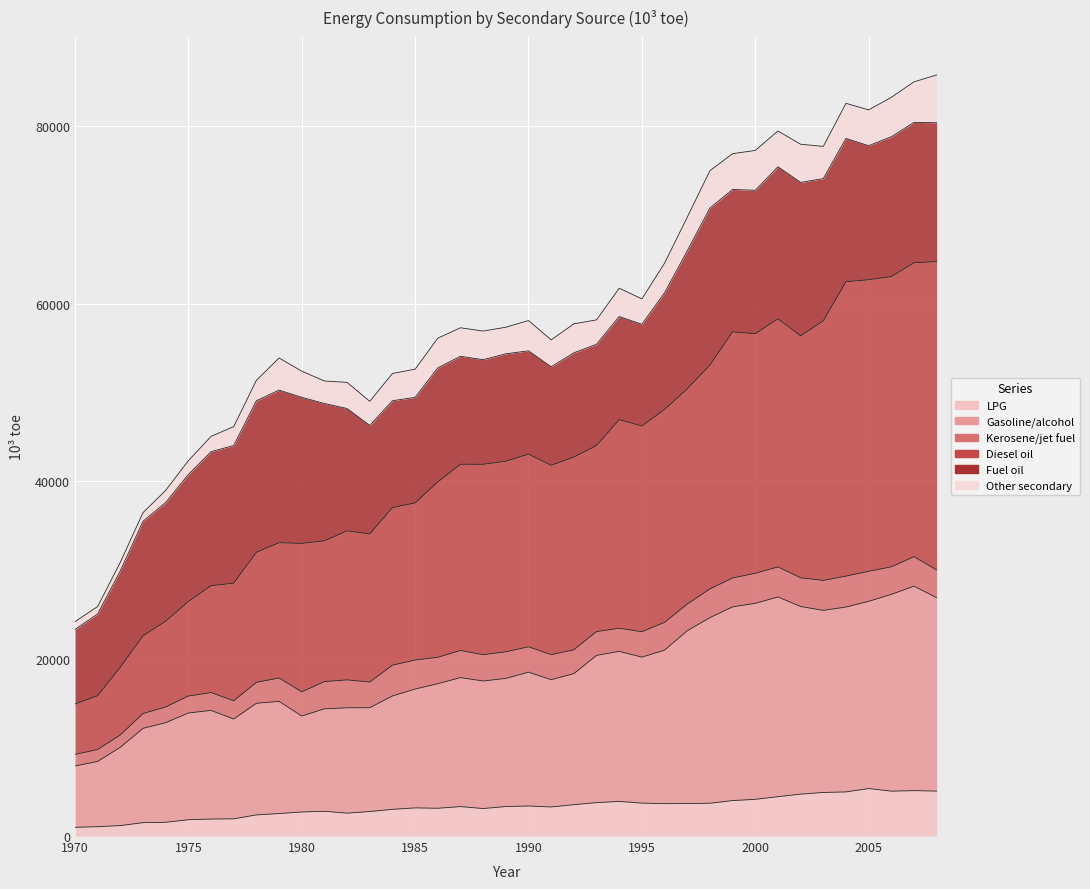

How many interior local peaks does the Diesel oil series have?

7